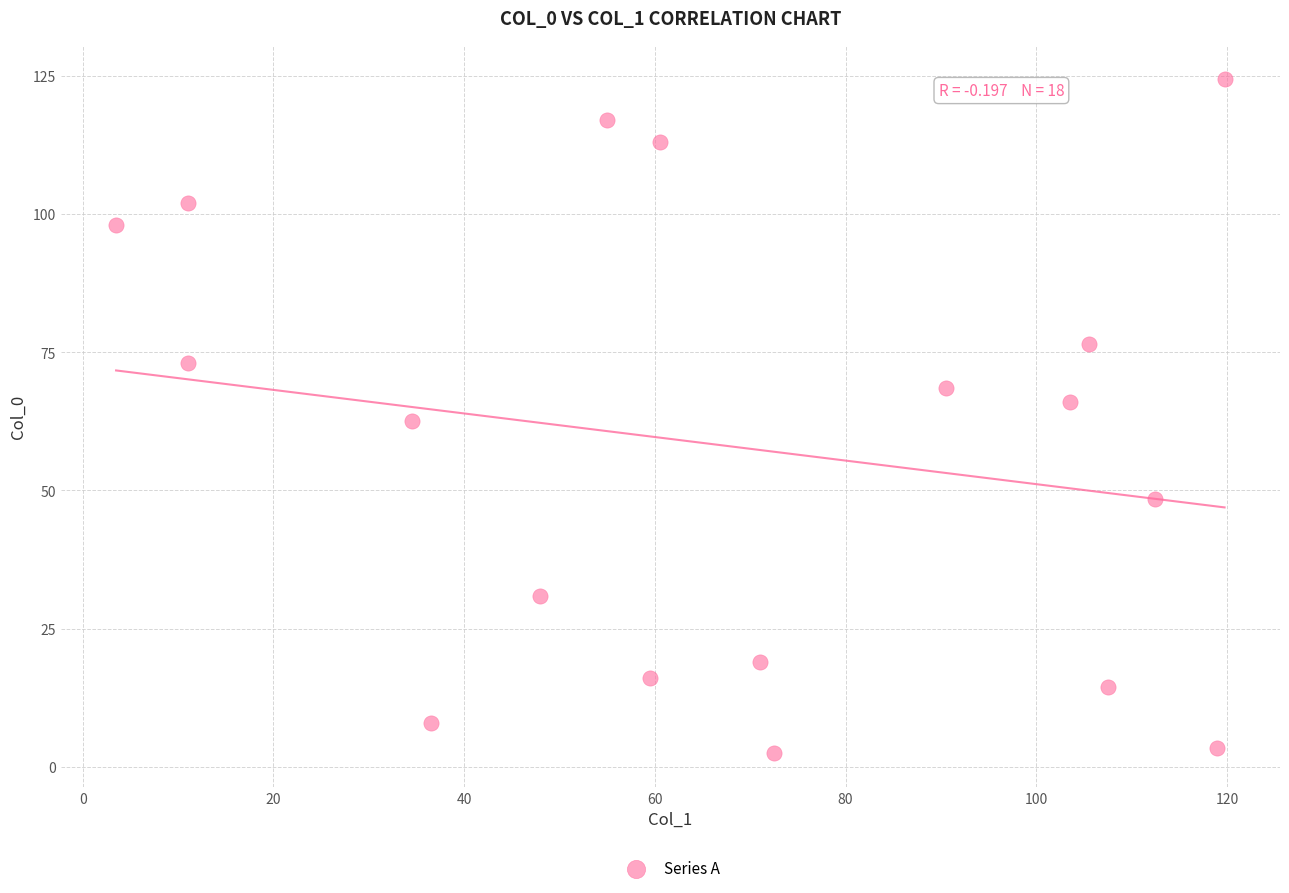

What is the range of Y values (max minus min)?

122.0